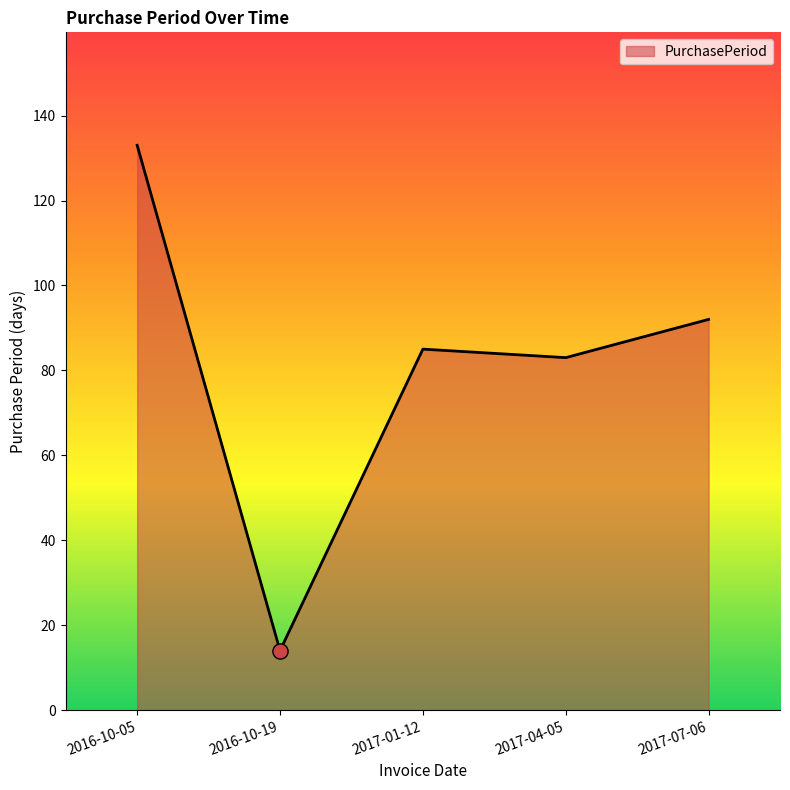

What is the change in value from 2016-10-05 to 2017-01-12?

-48